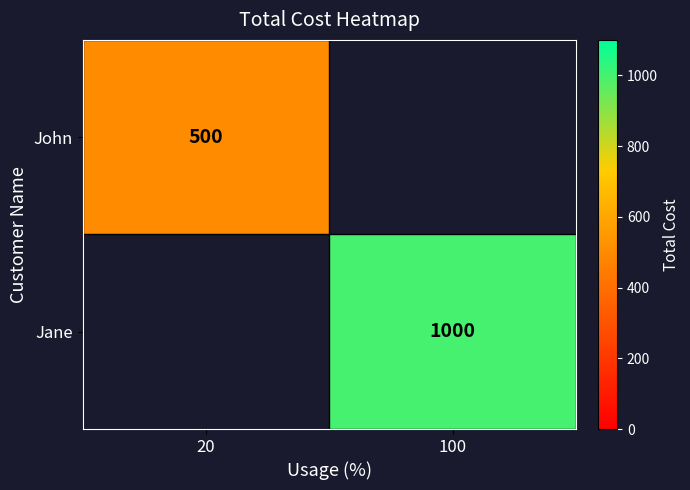

At which category is the sum across all series the highest?

100